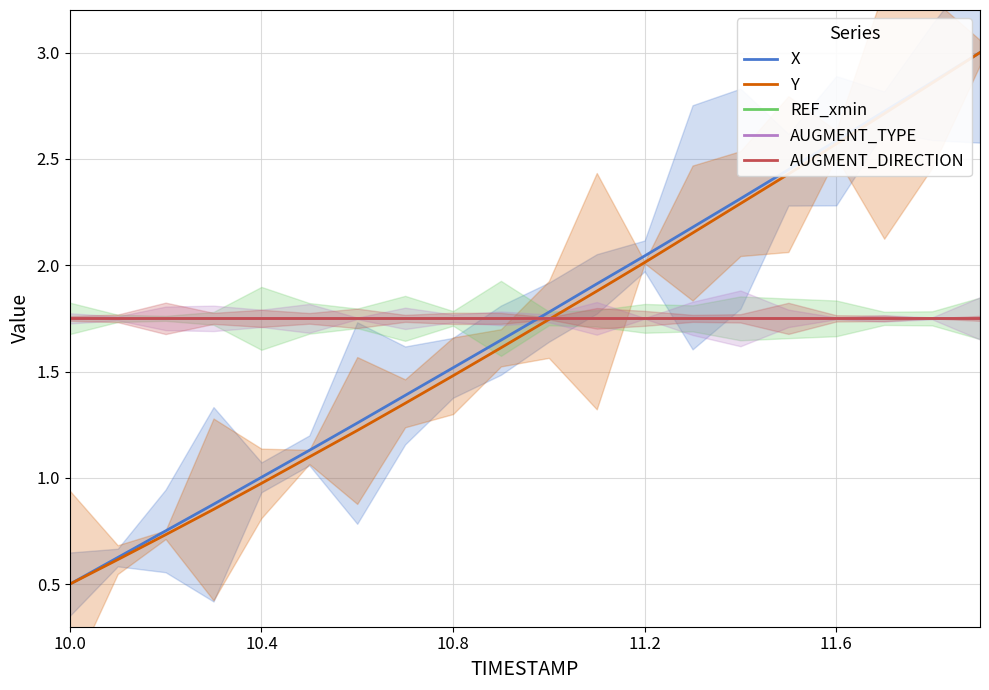

Which series has the widest spread of values?

X